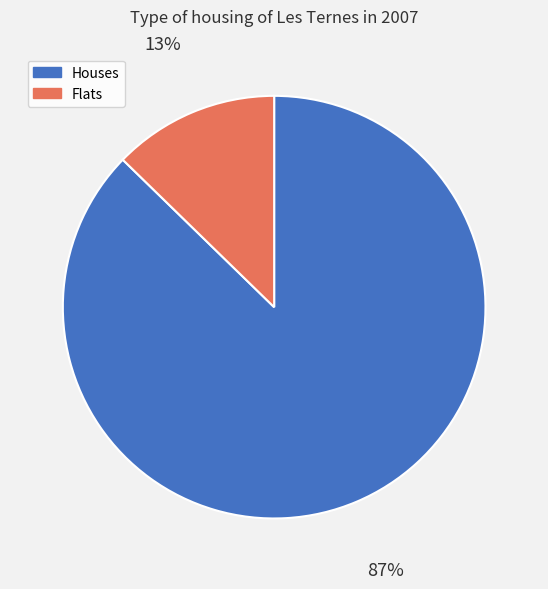

To the nearest percent, what is the average slice percentage?

50%